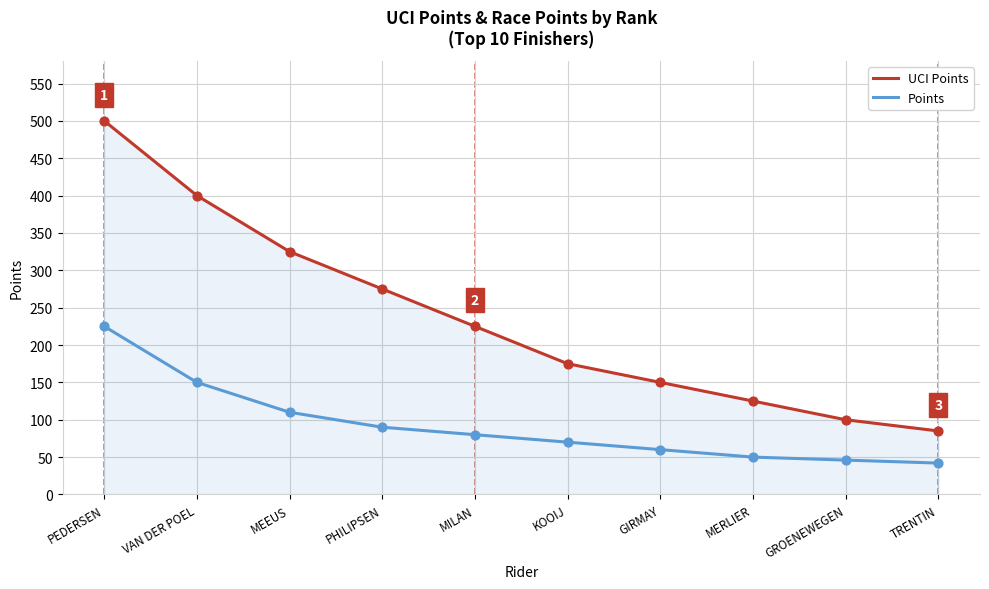

What is the difference between the highest and lowest values at GIRMAY?

90